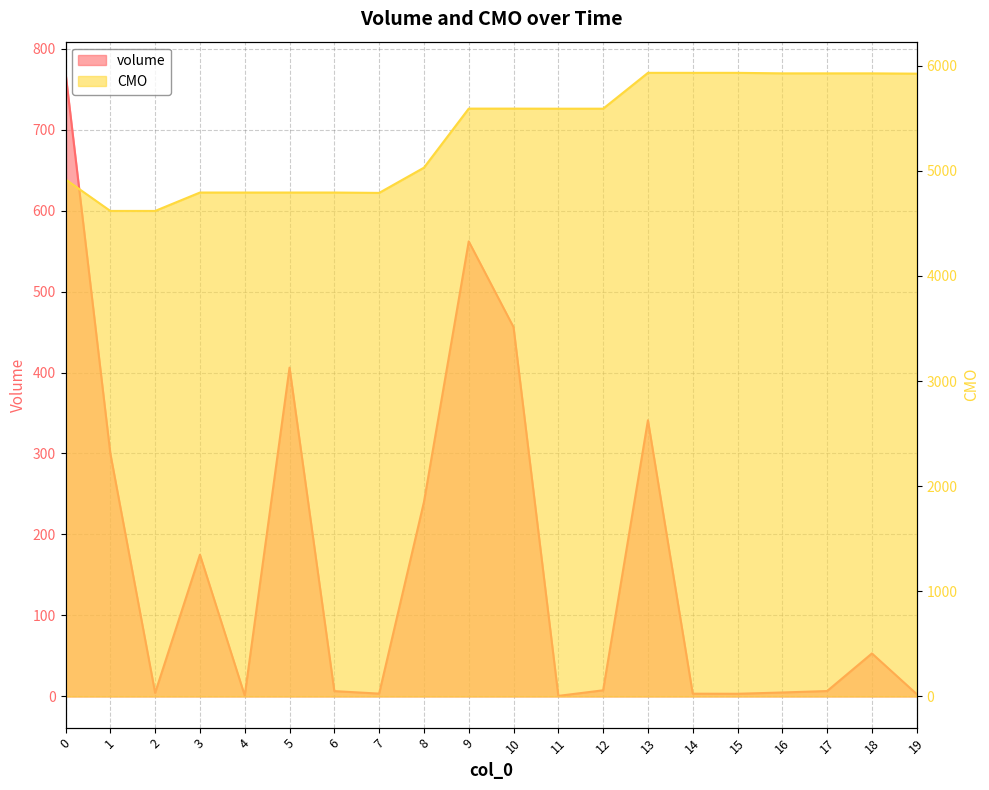

What is the highest value of the CMO series?

5932.7